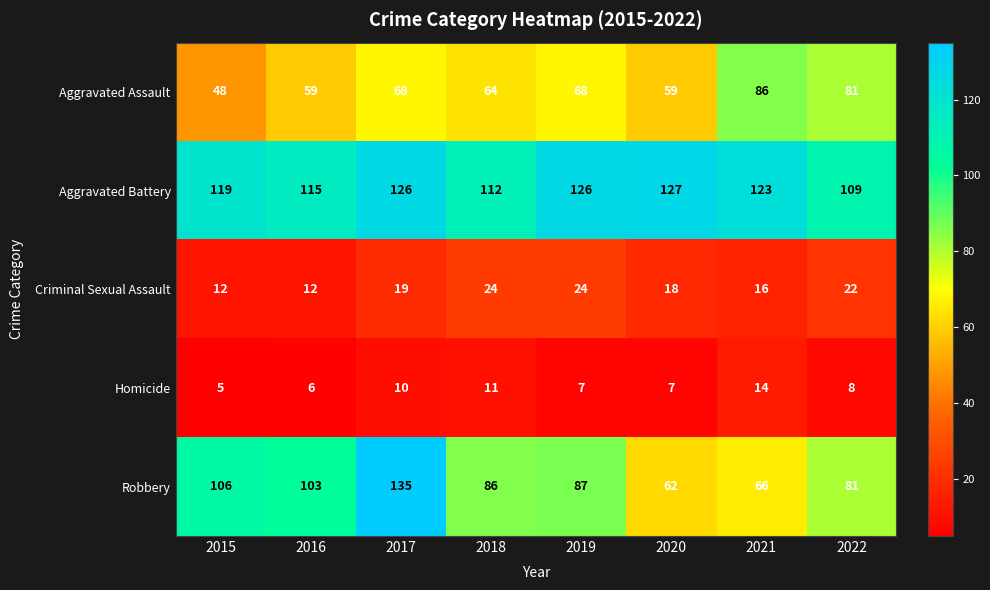

List the series in order of their peak value, highest first.

Robbery, Aggravated Battery, Aggravated Assault, Criminal Sexual Assault, Homicide